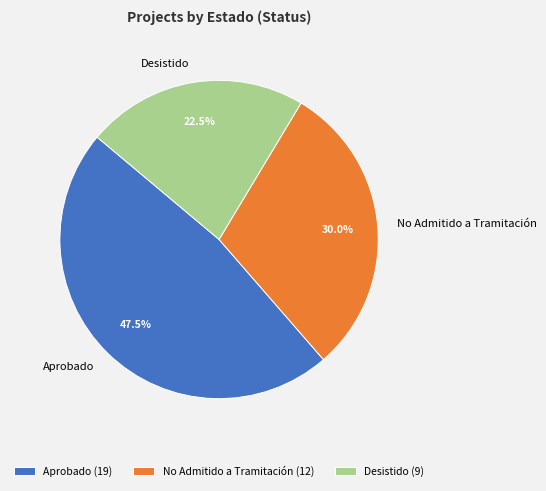

What is the ratio of the value at No Admitido a Tramitación to the value at Aprobado?

0.6